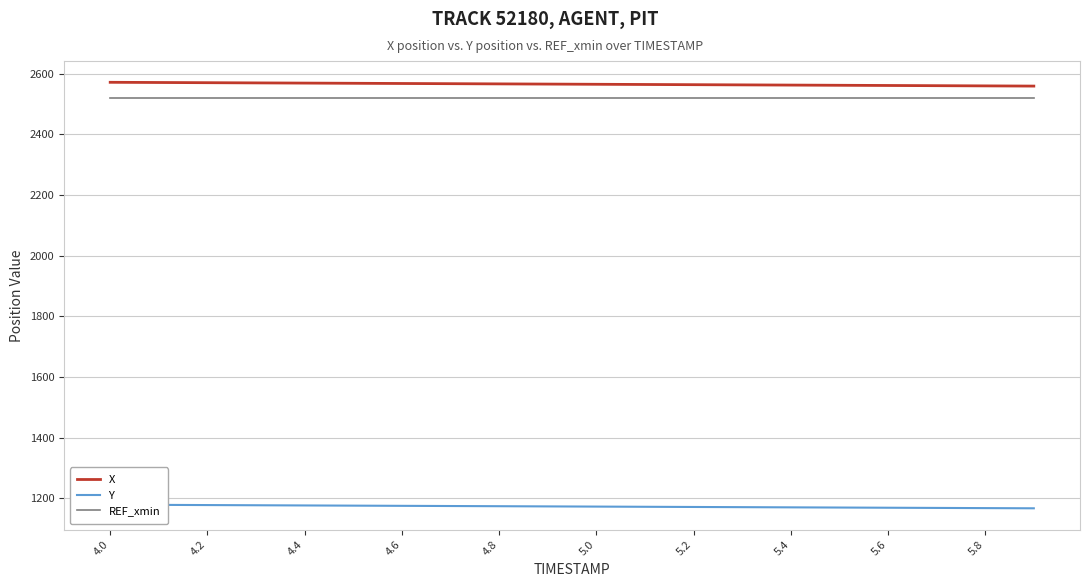

True or false: X and REF_xmin intersect in this chart.

False